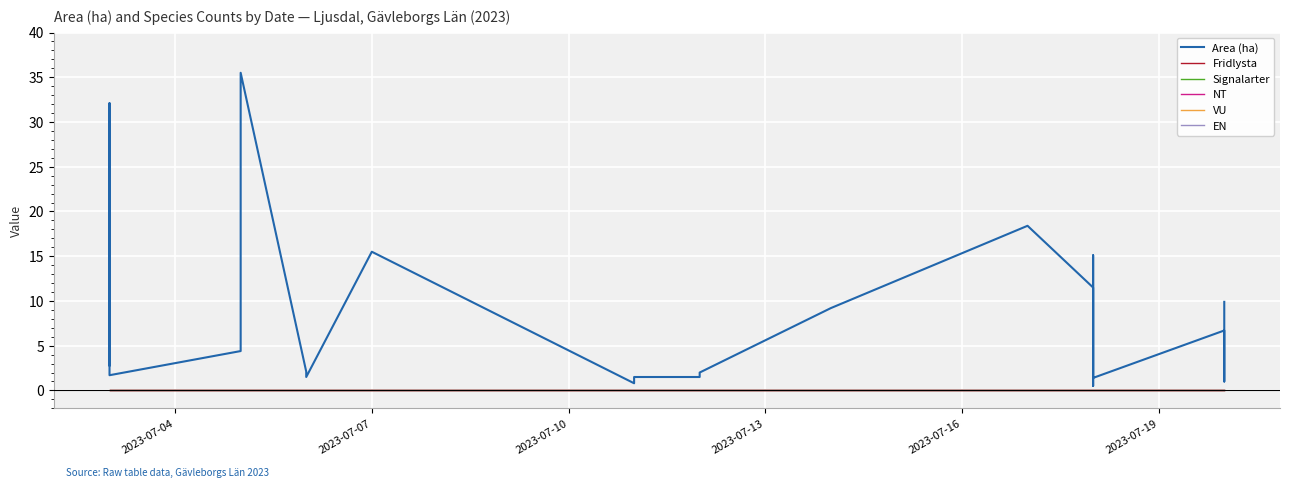

Reading right to left, list all the values displayed in this chart.

Area (ha): 9.9	1.0	2.2	6.7	1.4	15.1	0.5	11.5	18.4	9.2	2.0	1.5	1.5	0.8	15.5	1.5	2.1	35.5	4.4	1.7	32.1	2.8
Fridlysta: 0.0	0.0	0.0	0.0	0.0	0.0	0.0	0.0	0.0	0.0	0.0	0.0	0.0	0.0	0.0	0.0	0.0	0.0	0.0	0.0	0.0	0.0
Signalarter: 0.0	0.0	0.0	0.0	0.0	0.0	0.0	0.0	0.0	0.0	0.0	0.0	0.0	0.0	0.0	0.0	0.0	0.0	0.0	0.0	0.0	0.0
NT: 0.0	0.0	0.0	0.0	0.0	0.0	0.0	0.0	0.0	0.0	0.0	0.0	0.0	0.0	0.0	0.0	0.0	0.0	0.0	0.0	0.0	0.0
VU: 0.0	0.0	0.0	0.0	0.0	0.0	0.0	0.0	0.0	0.0	0.0	0.0	0.0	0.0	0.0	0.0	0.0	0.0	0.0	0.0	0.0	0.0
EN: 0.0	0.0	0.0	0.0	0.0	0.0	0.0	0.0	0.0	0.0	0.0	0.0	0.0	0.0	0.0	0.0	0.0	0.0	0.0	0.0	0.0	0.0